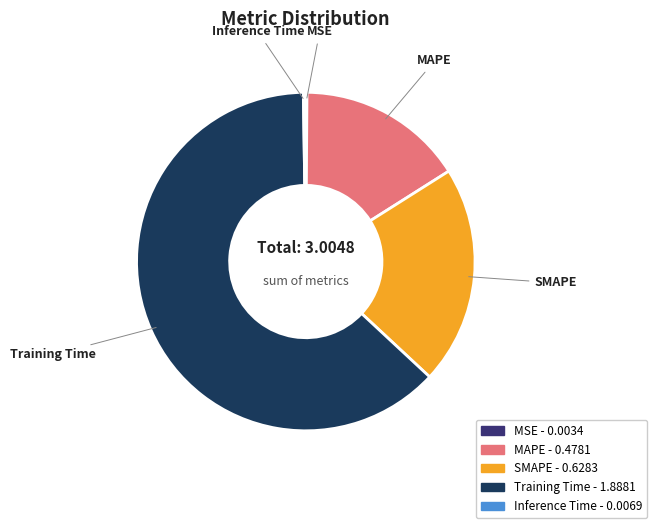

What is the largest slice in the pie chart?

Training Time